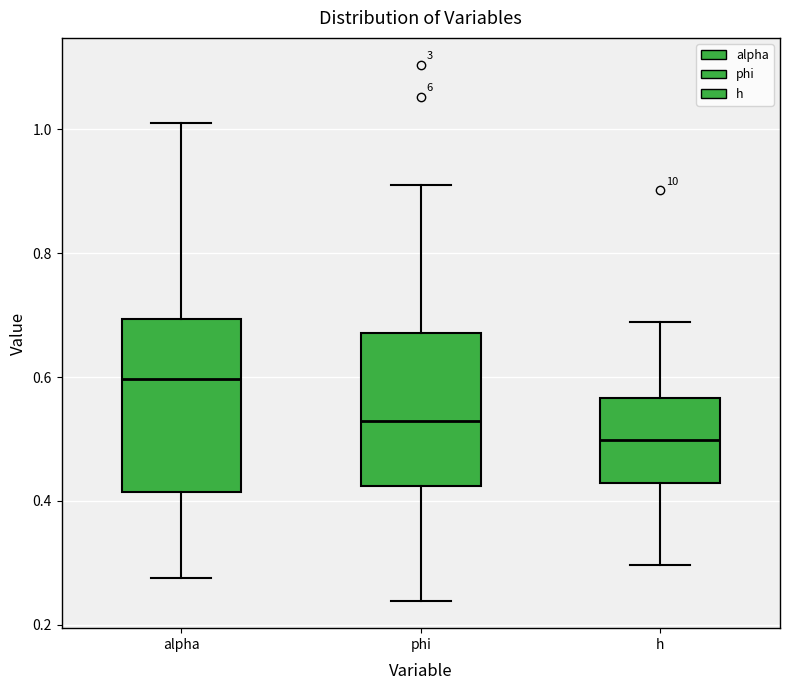

Which box has the lowest median line?

h